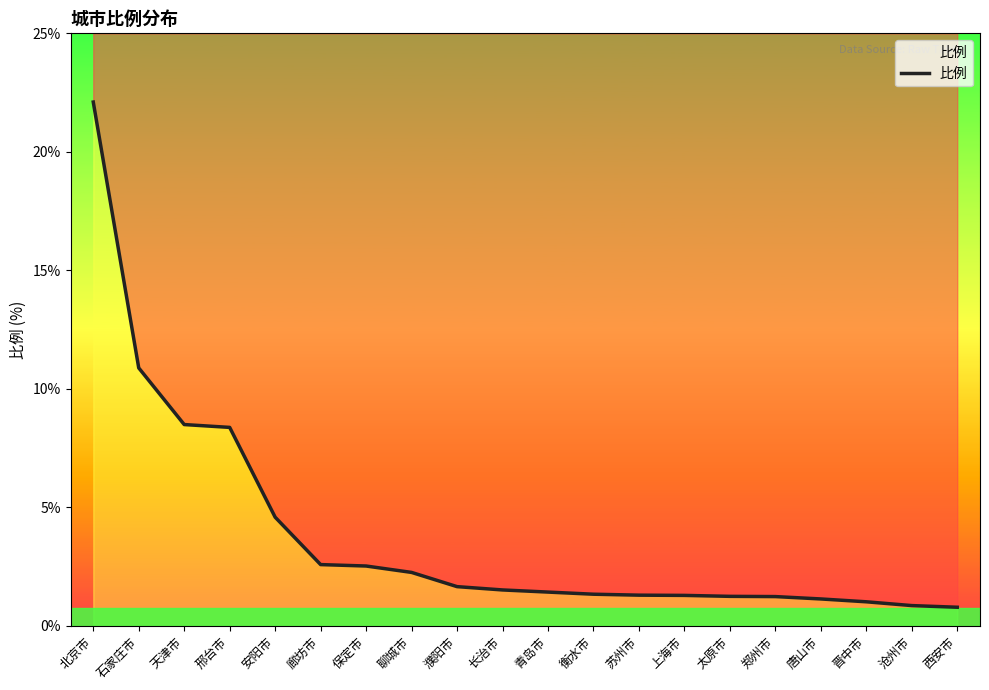

List the labels in order of value, smallest first.

西安市, 沧州市, 晋中市, 唐山市, 郑州市, 太原市, 上海市, 苏州市, 衡水市, 青岛市, 长治市, 濮阳市, 聊城市, 保定市, 廊坊市, 安阳市, 邢台市, 天津市, 石家庄市, 北京市